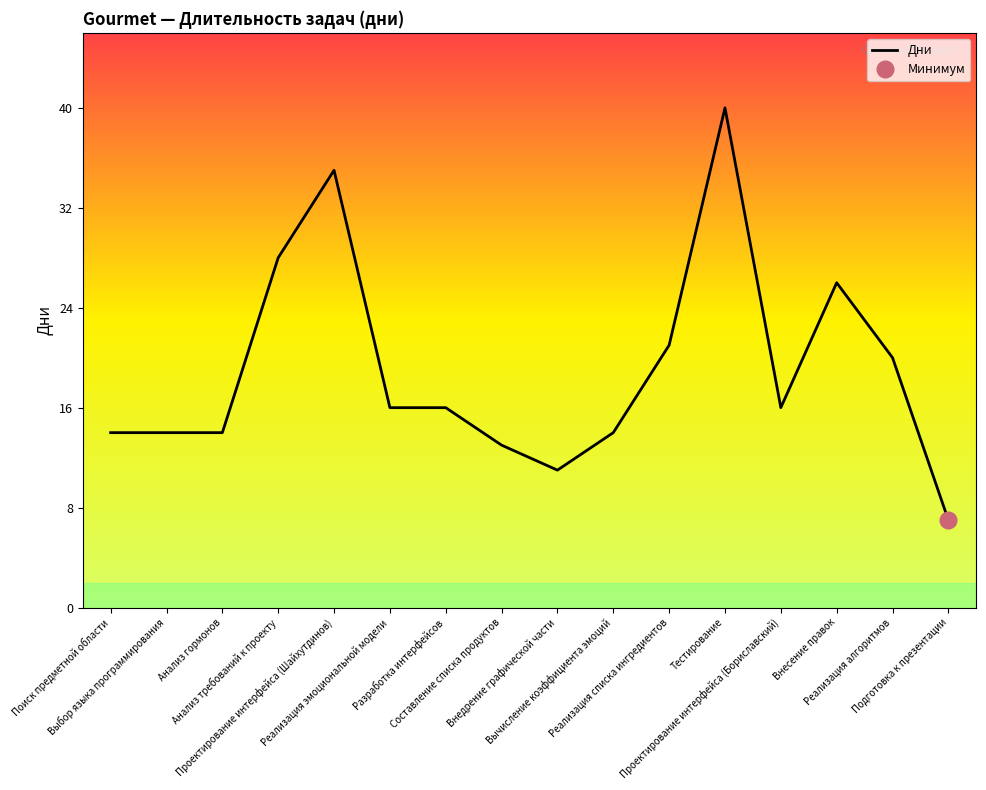

Reading left to right, transcribe all the data shown in this chart.

14	14	14	28	35	16	16	13	11	14	21	40	16	26	20	7